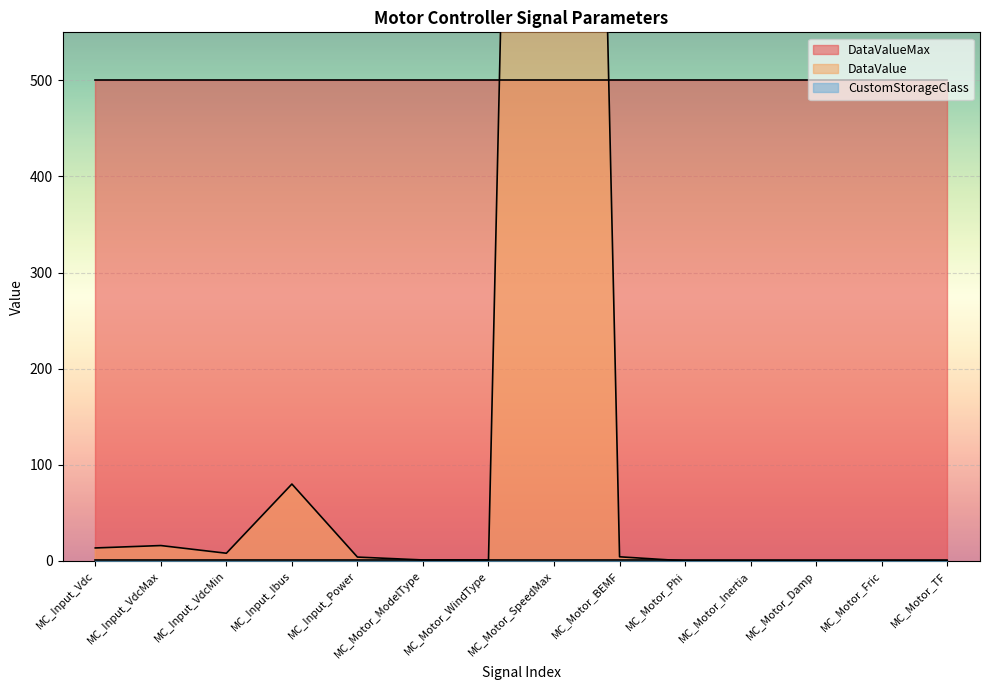

The DataValue series shows 0.0 at MC_Motor_TF. True or false?

False